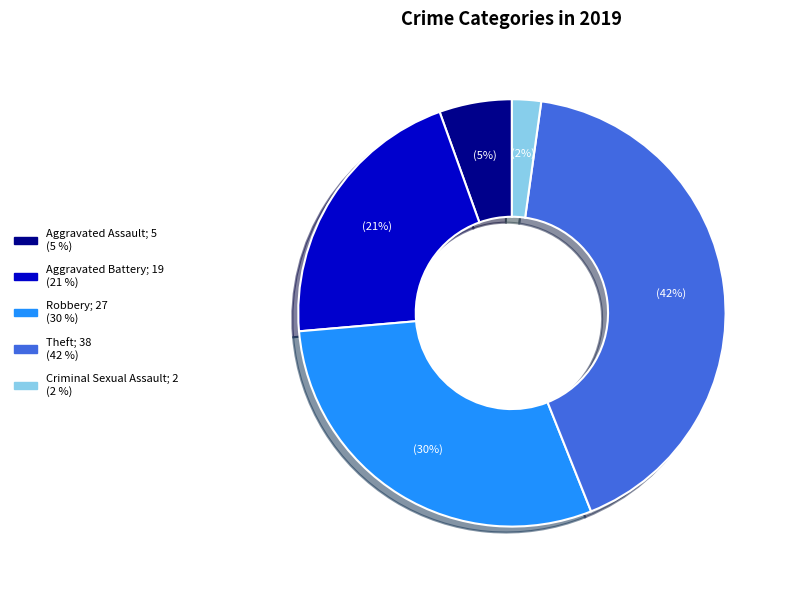

To the nearest percent, what is the difference between the largest and smallest slice percentages?

40%